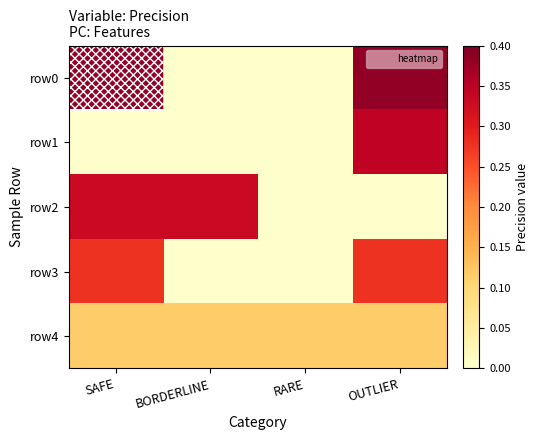

Rank the series by their maximum value, from lowest to highest.

row4, row3, row2, row1, row0